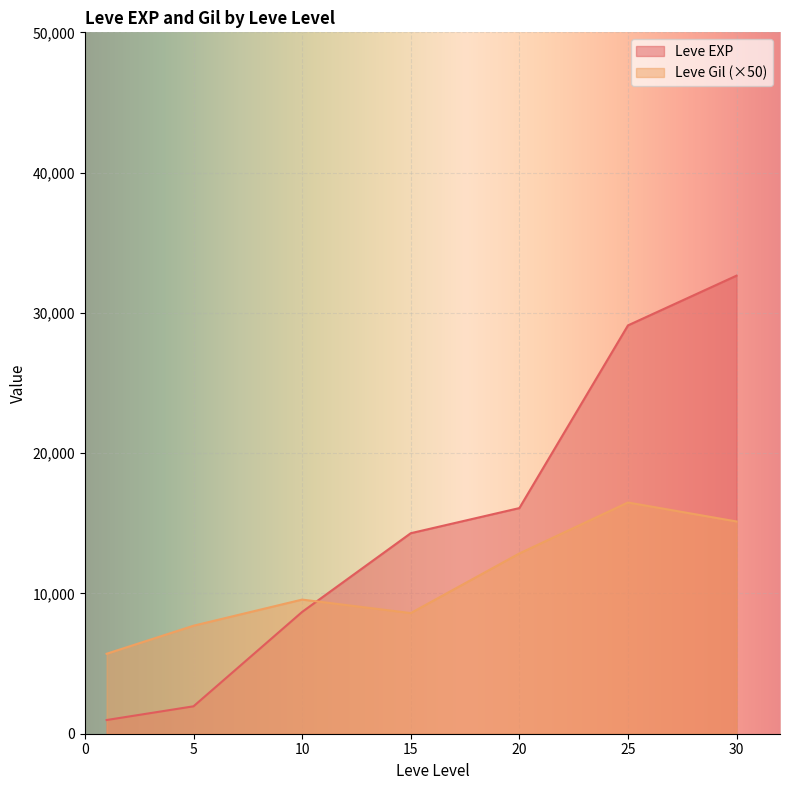

What is the maximum value for Leve Gil (×50)?

16483.3